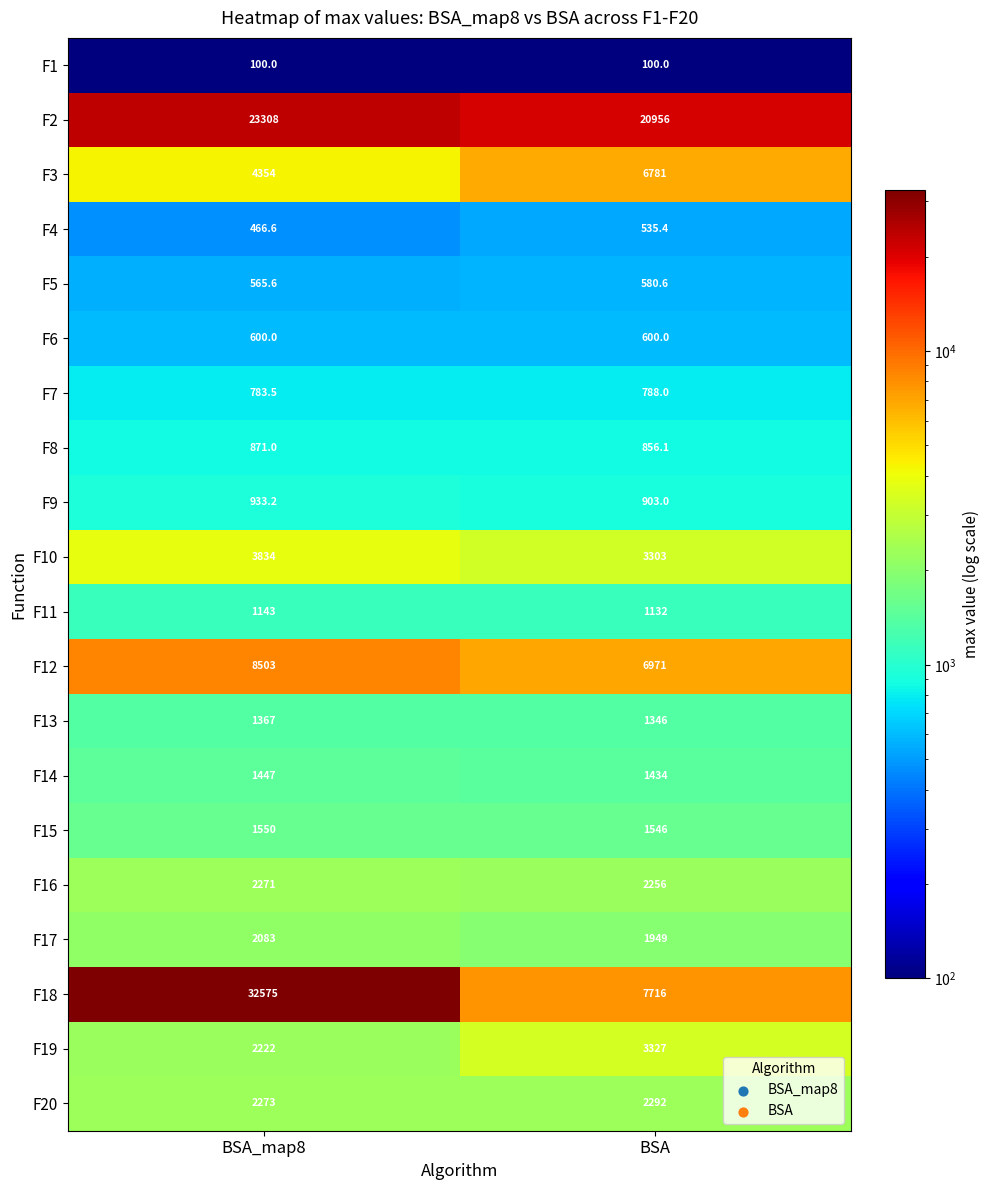

At which label is F18 closest to 20145?

BSA